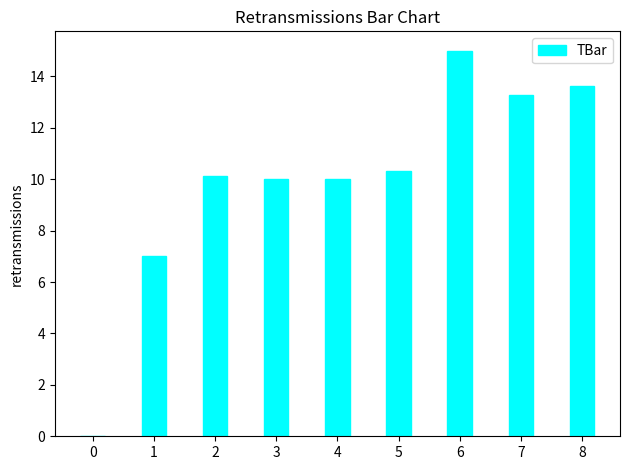

What is the ratio of the value at 8 to the value at 7?

1.0